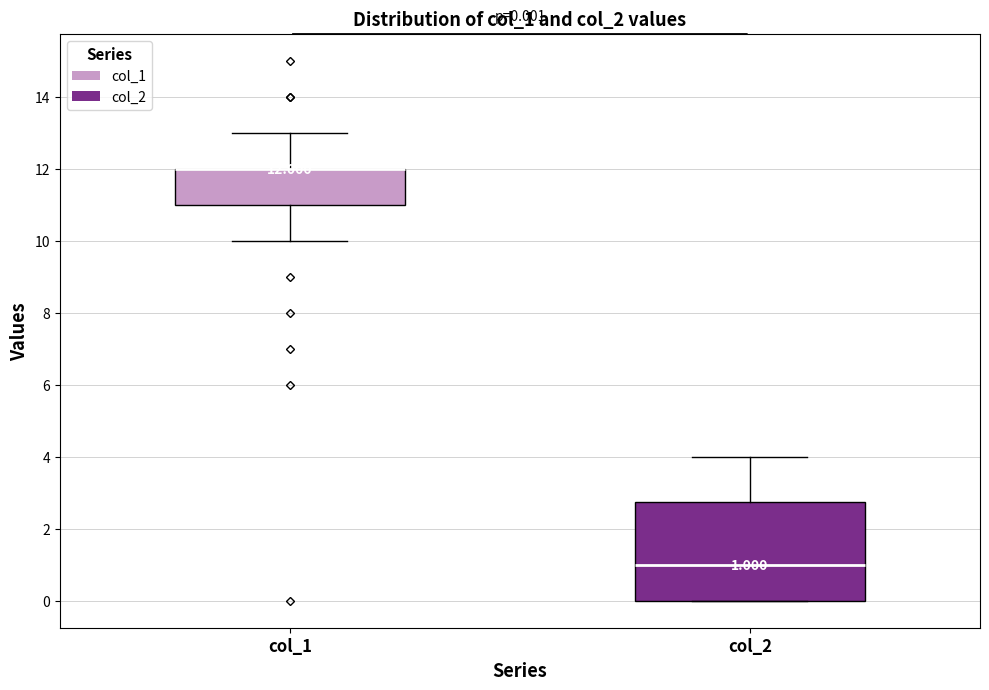

Comparing the boxes themselves (not the whiskers), which one is the tallest?

col_2